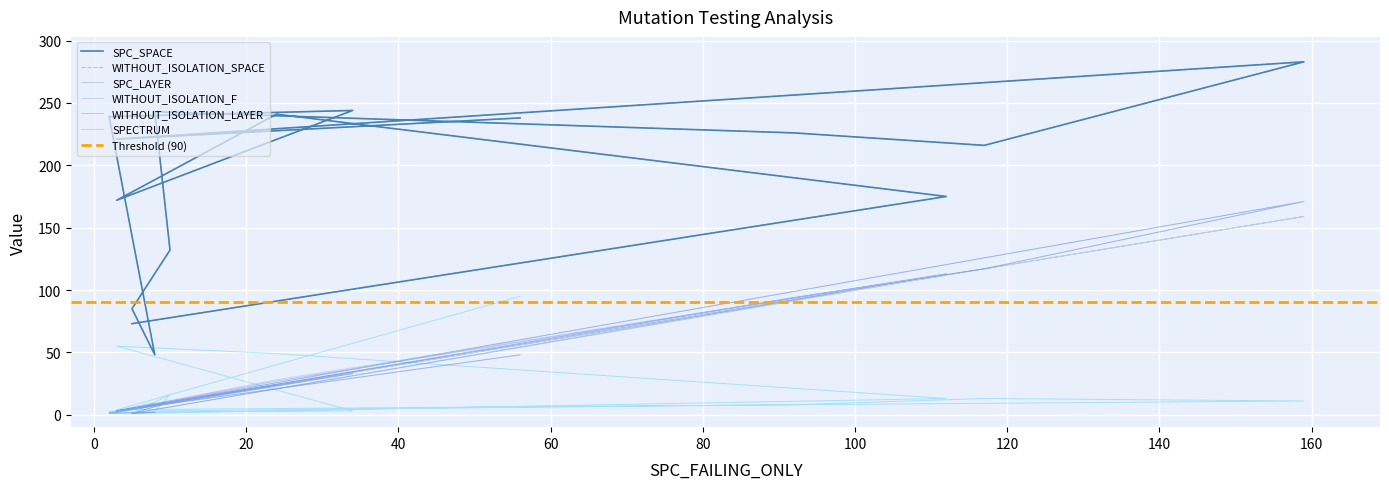

Is it true that WITHOUT_ISOLATION_F equals 7 at −20?

False